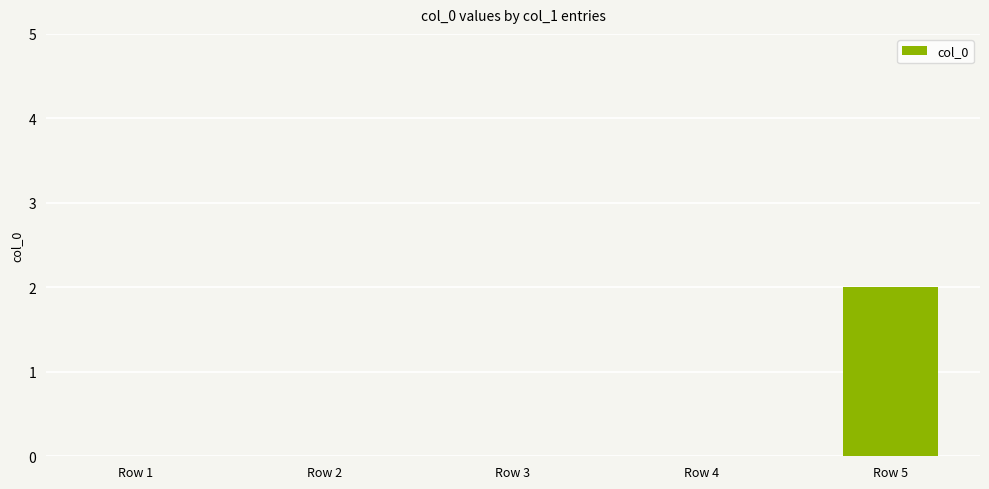

What is the change in value from Row 3 to Row 5?

+2